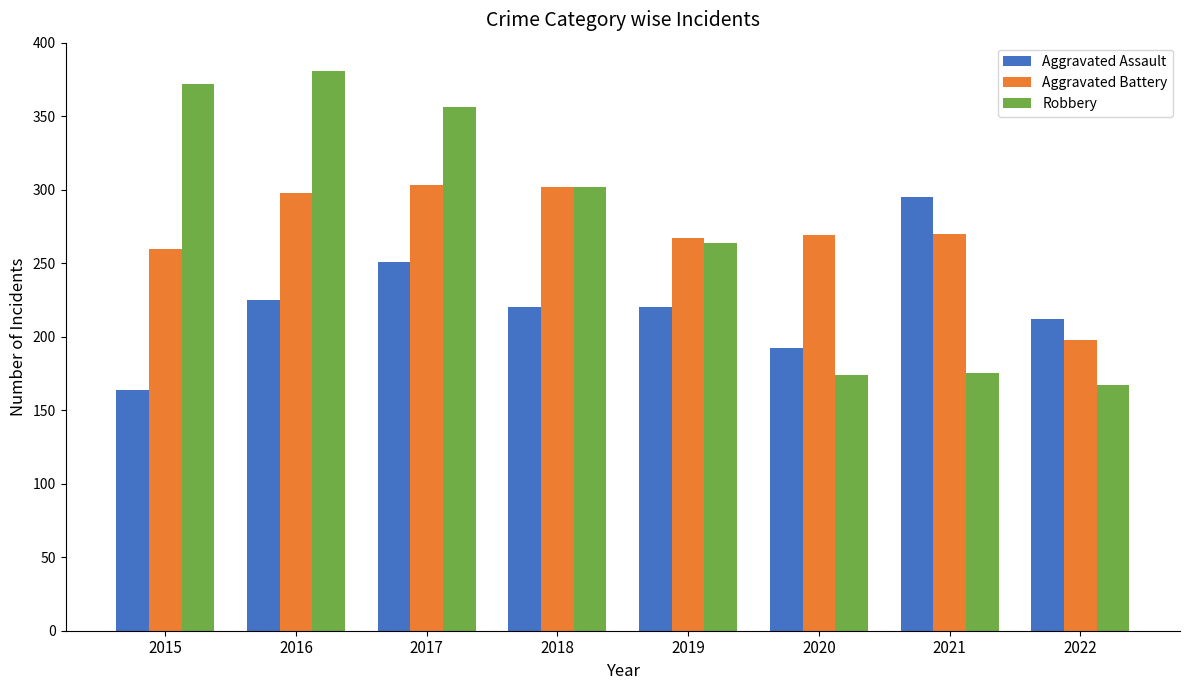

Rank the series by their maximum value, from lowest to highest.

Aggravated Assault, Aggravated Battery, Robbery